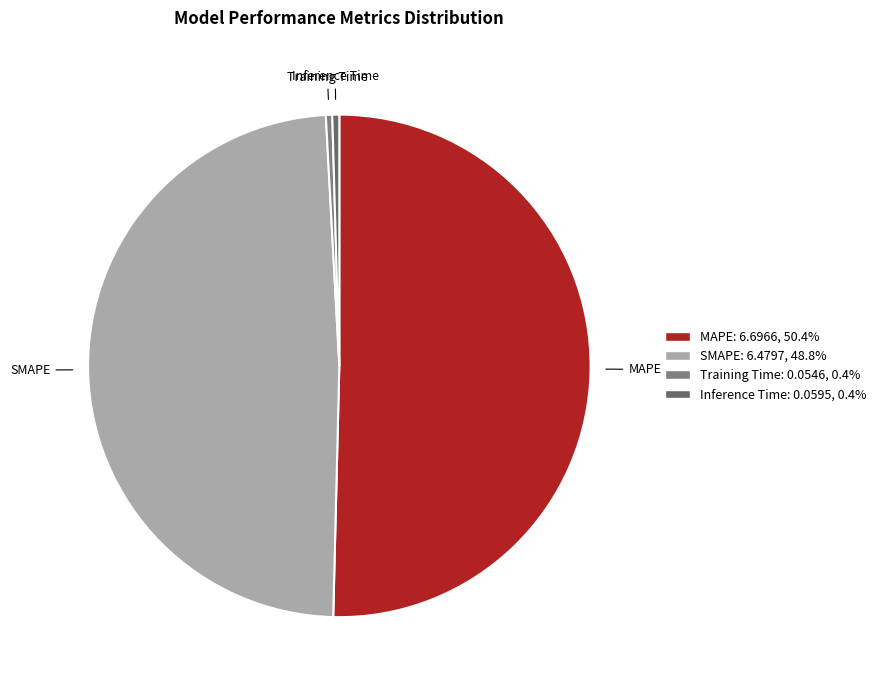

Is the sum of MAPE and SMAPE greater than half?

Yes